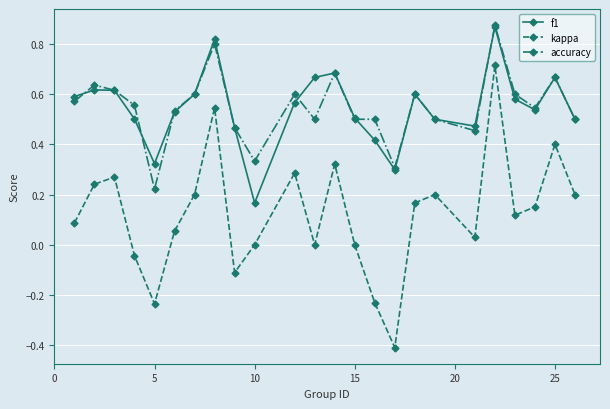

True or false: f1 and kappa cross at least once.

False